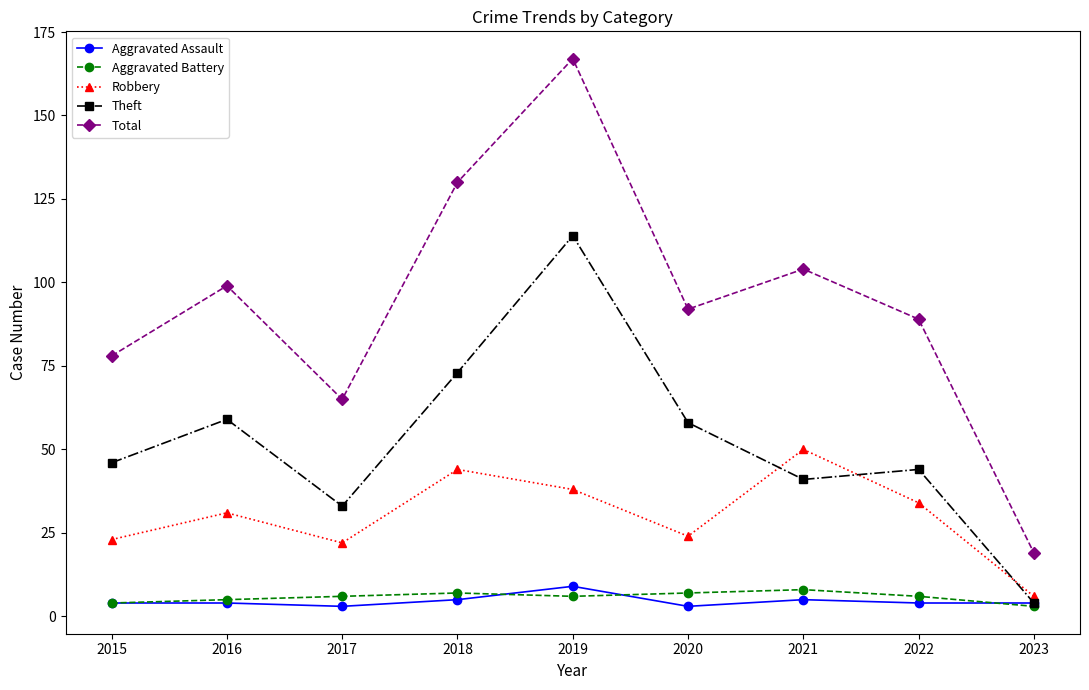

At which category is the sum across all series the highest?

2019